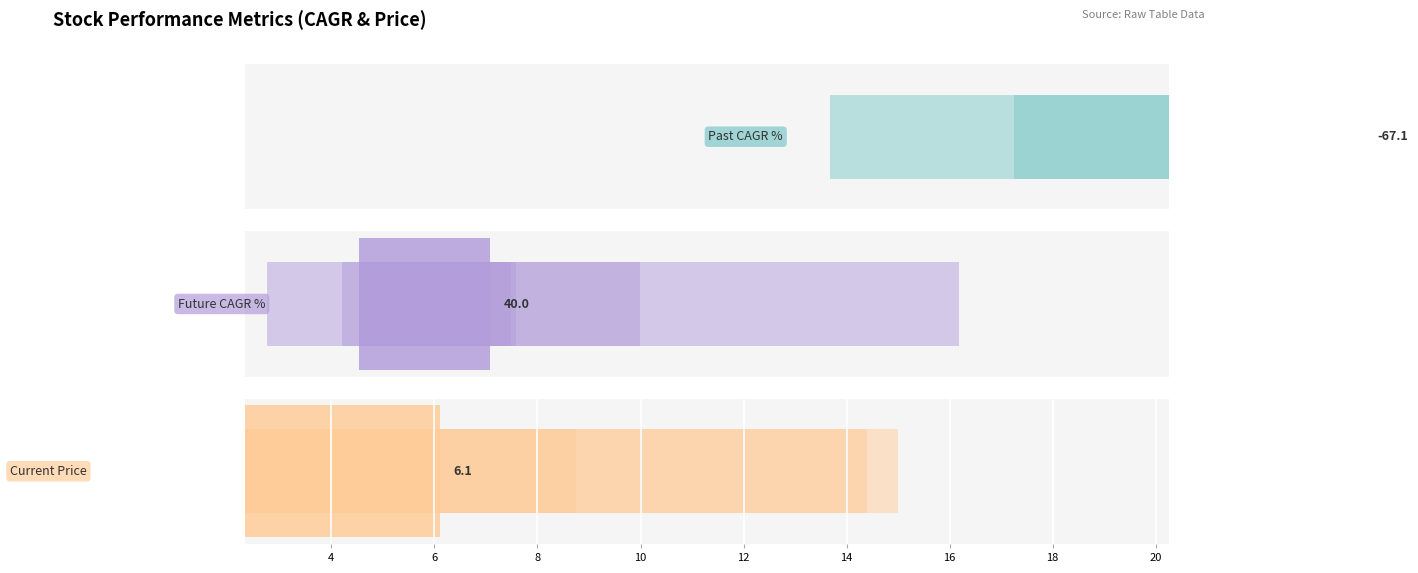

Is the value of past_performance_cagr_y at VARDMNPOLY greater than the value of price_current at ROLTA?

No